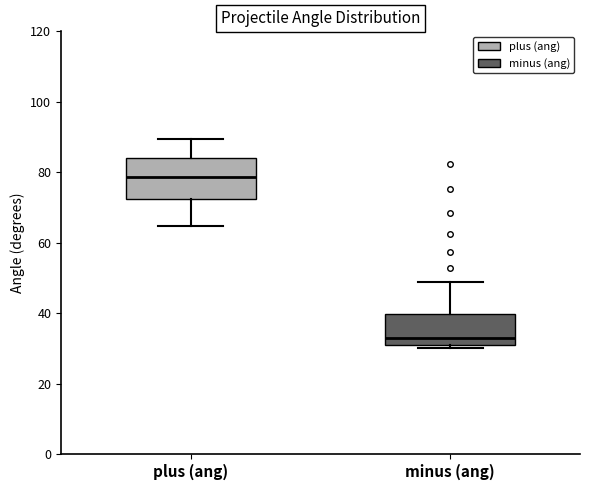

Comparing the boxes themselves (not the whiskers), which one is the tallest?

plus (ang)